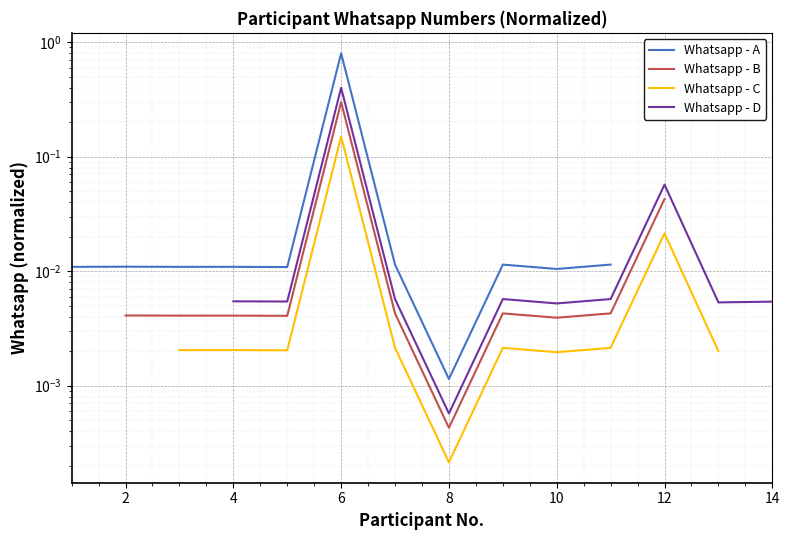

True or false: Whatsapp - C has a value of 0.0 at 4.

True